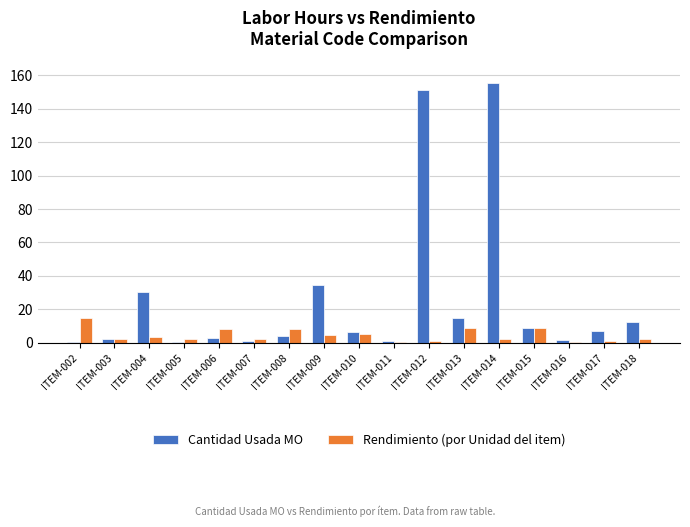

The Rendimiento (por Unidad del item) series shows 13.5 at ITEM-006. True or false?

False